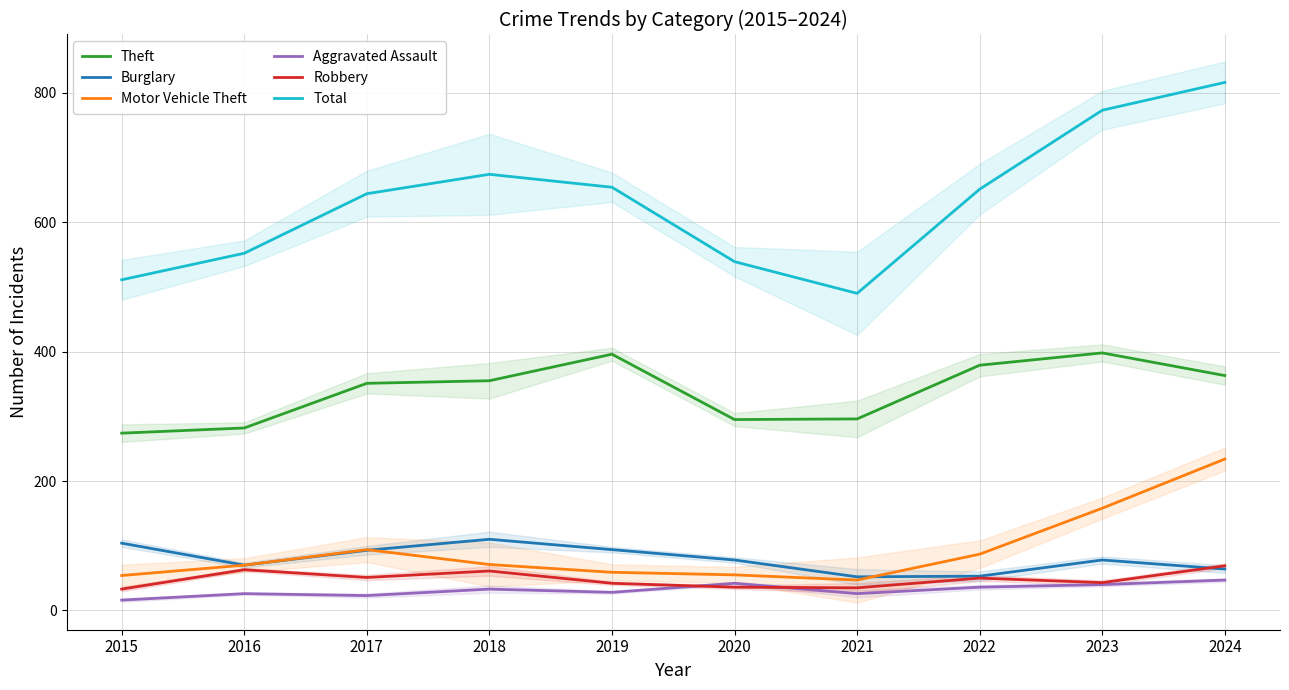

How many lines are shown in the chart?

6